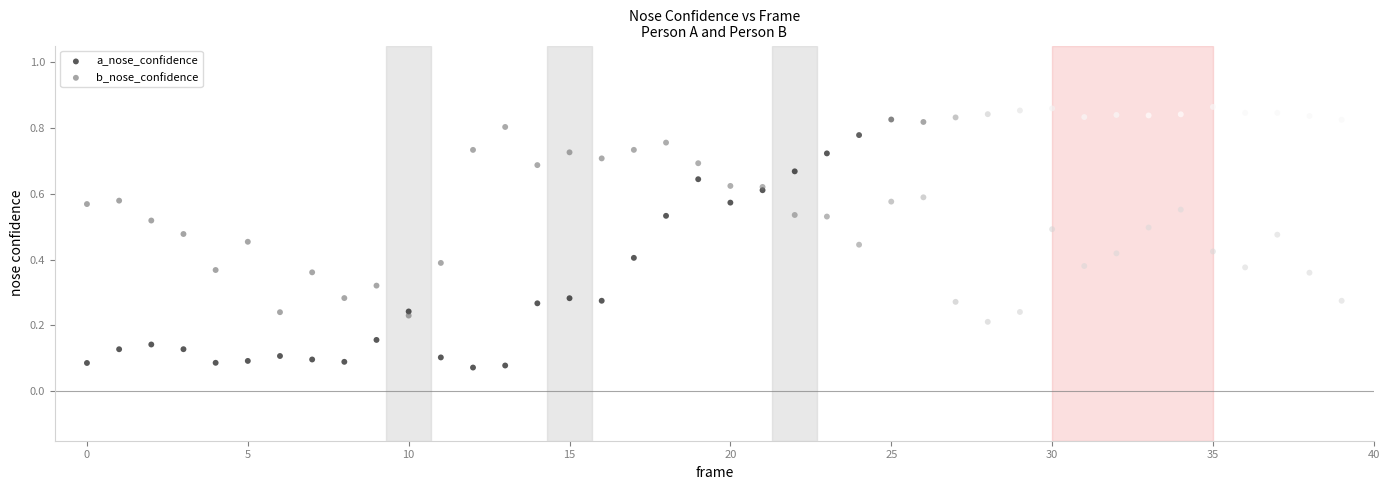

Which series has the largest Y range (max minus min)?

a_nose_confidence